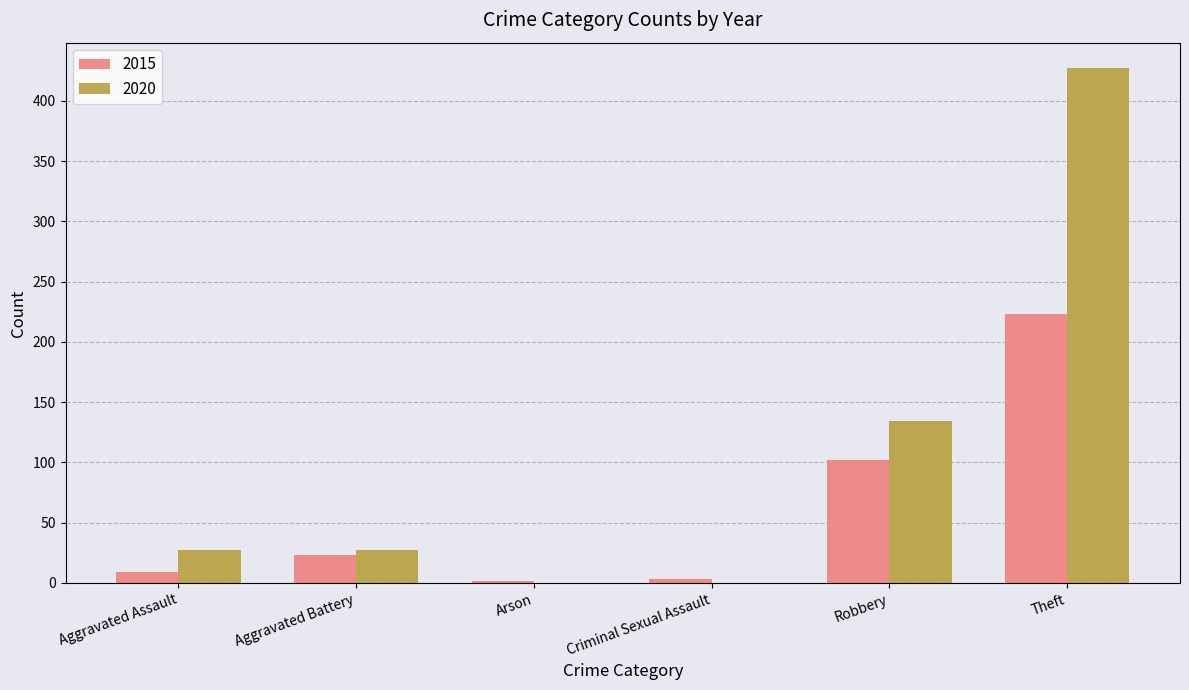

The value of 2015 at Aggravated Battery is 23. True or false?

True